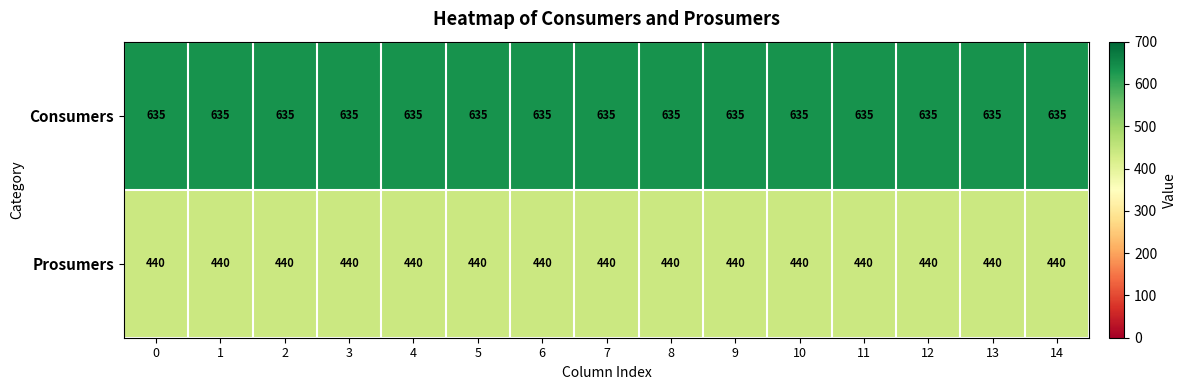

At 8, list the series in order from largest to smallest.

Consumers, Prosumers